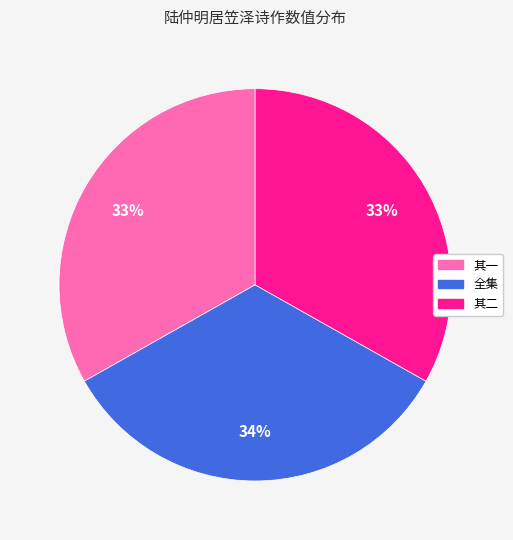

Is there a majority slice in this chart?

No